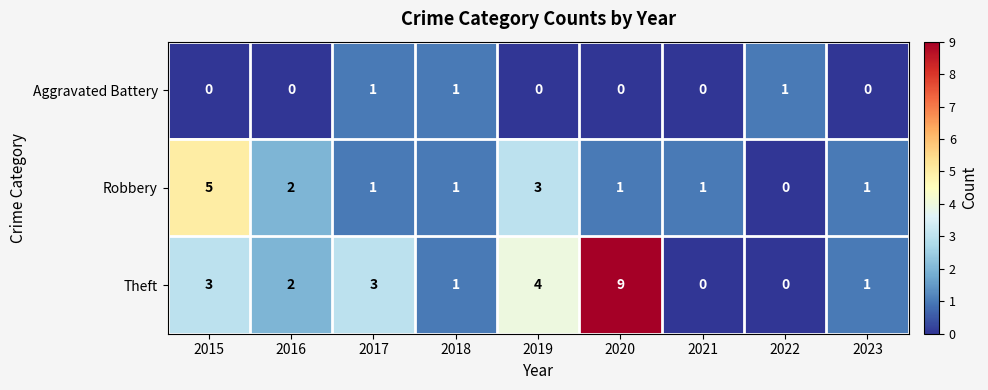

Between 2015 and 2016, which series saw the biggest shift?

Robbery